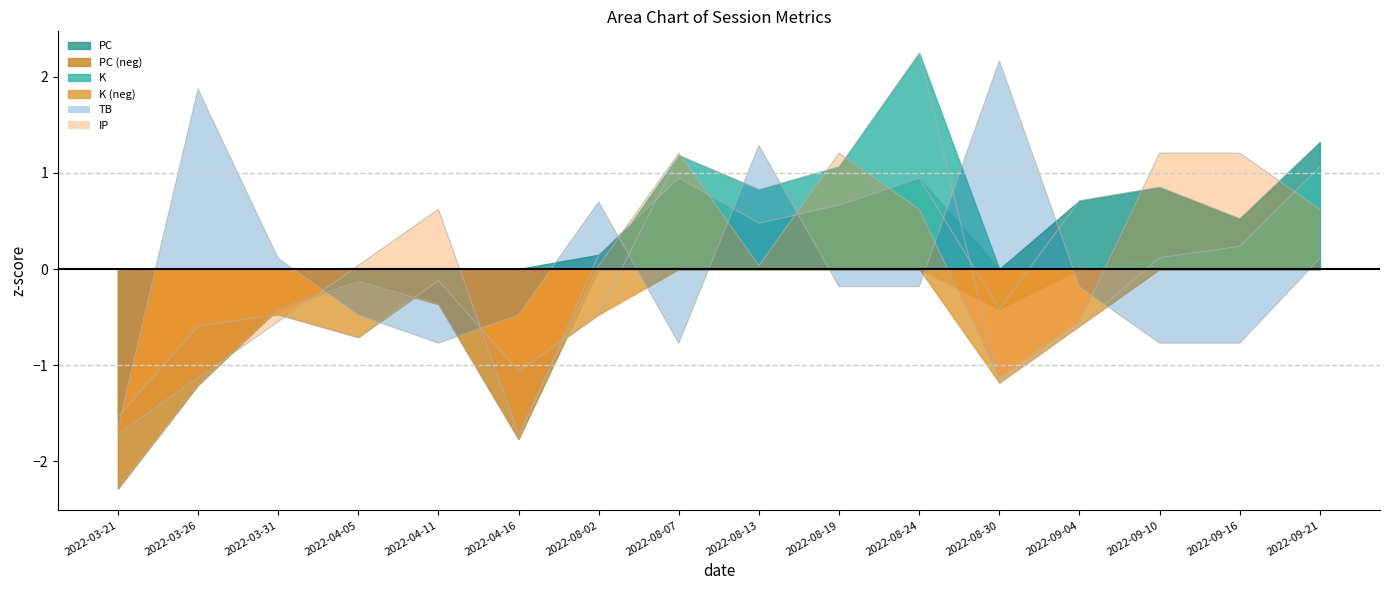

How many data points does each series have?

16